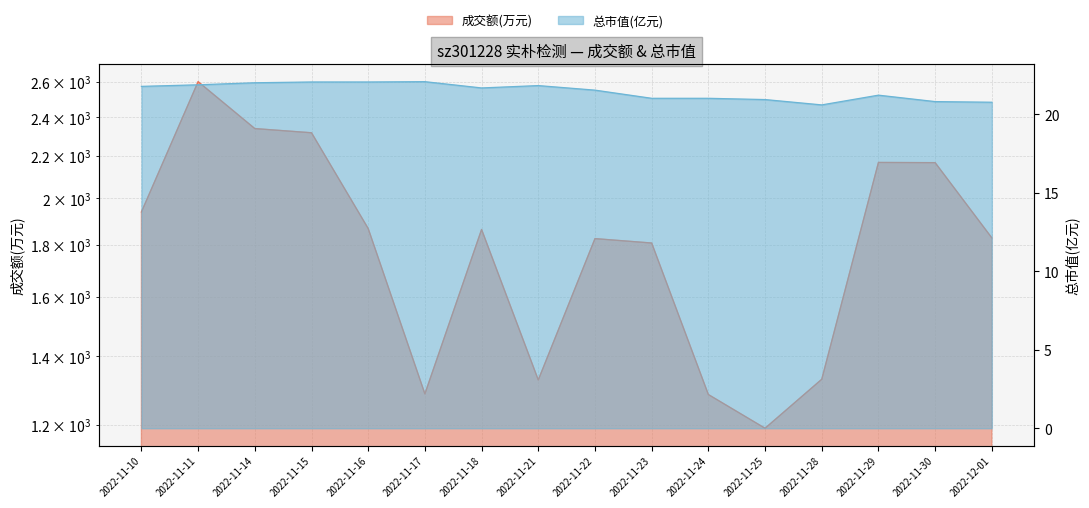

How many values in the 成交额(万元) series exceed 1863?

7